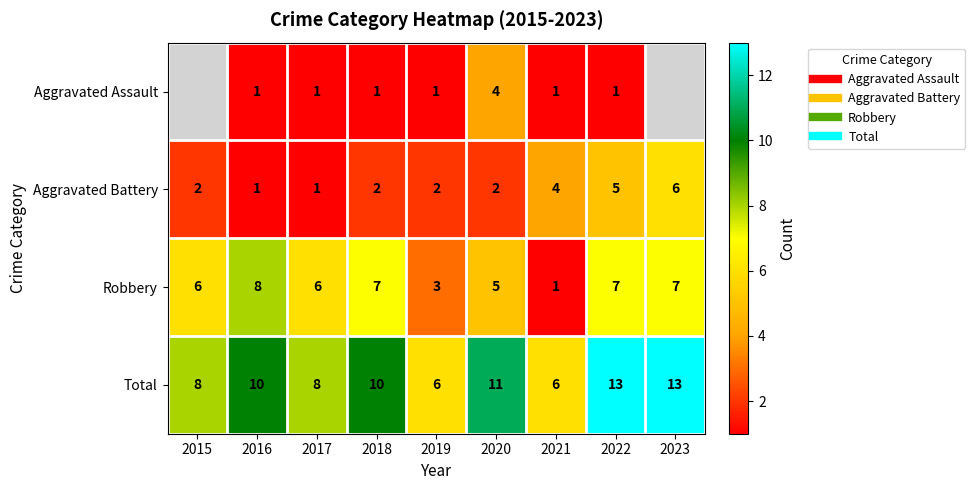

The value of Robbery at 2019 is 1.8. True or false?

False